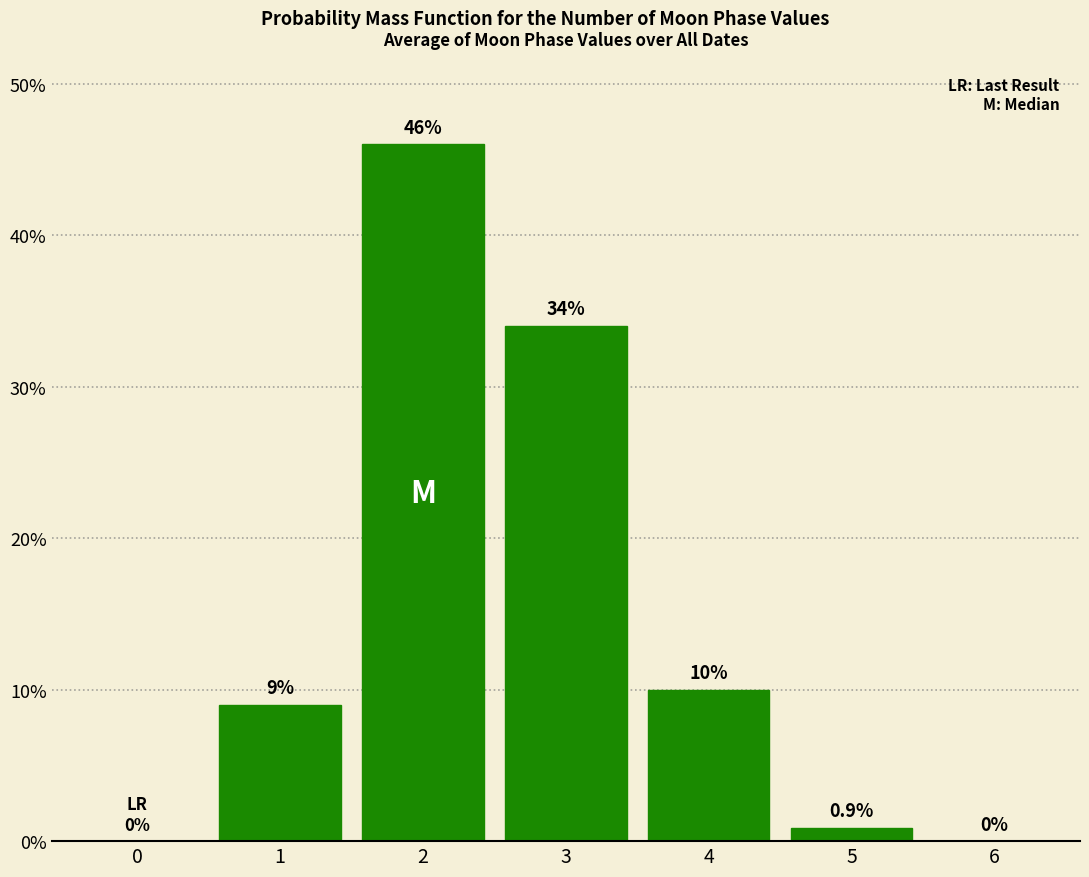

Reading left to right, list all the values displayed in this chart.

0=0.0	1=9.0	2=46.0	3=34.0	4=10.0	5=0.9	6=0.0